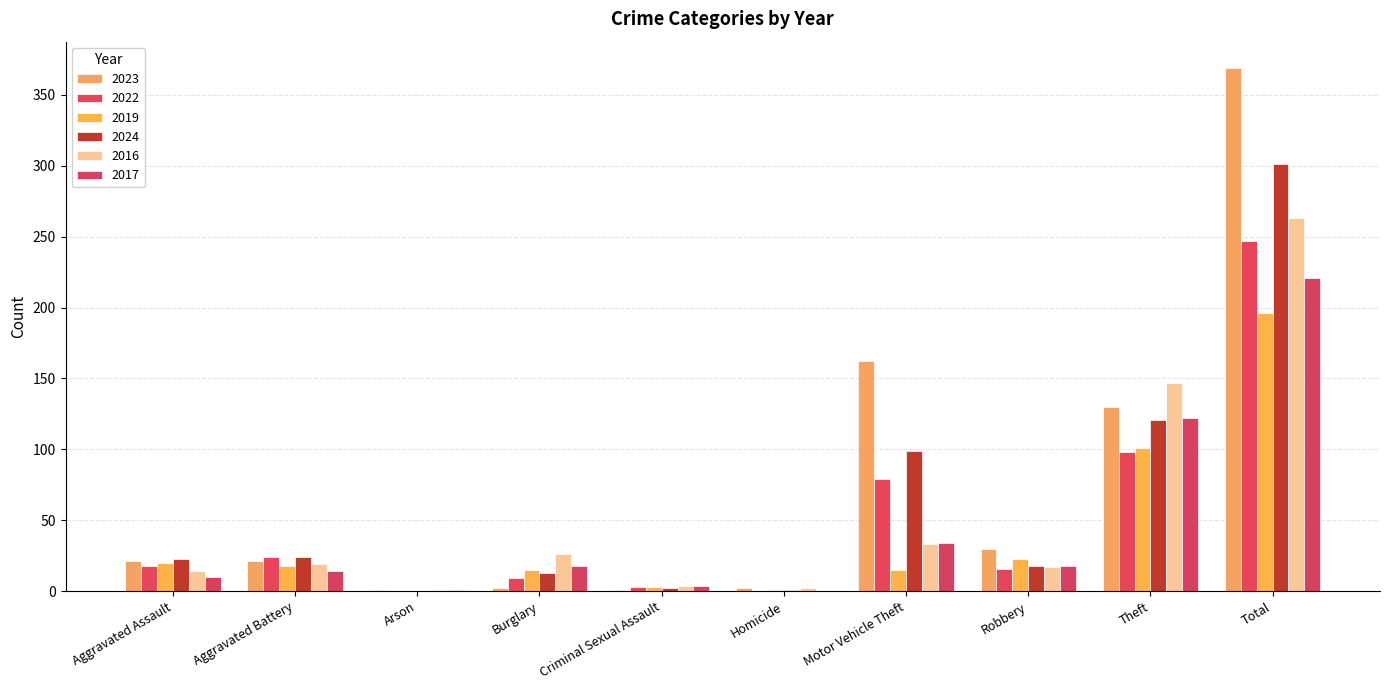

How many groups of bars are there?

10